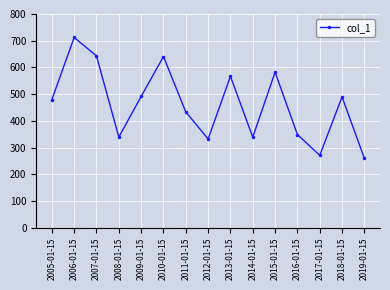

Where is the first local minimum?

2008-01-15